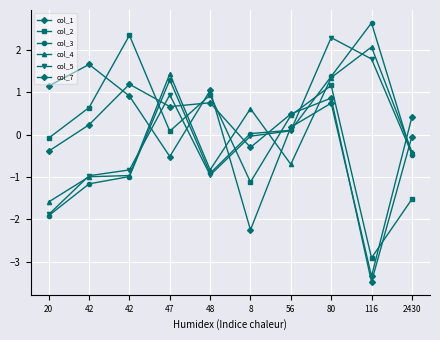

How many lines are shown in the chart?

6